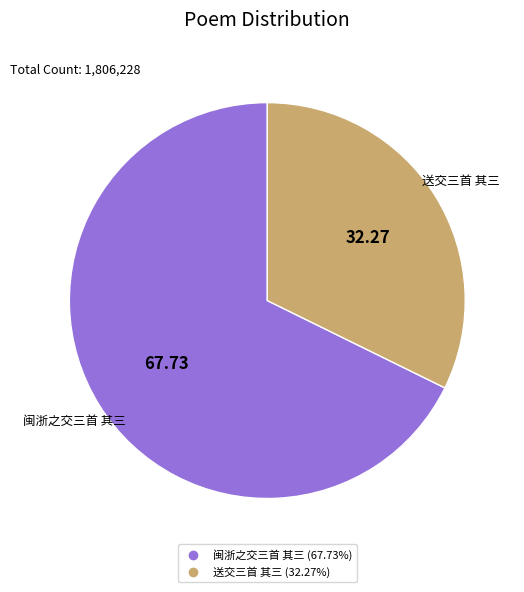

Which slice is the largest?

闽浙之交三首 其三